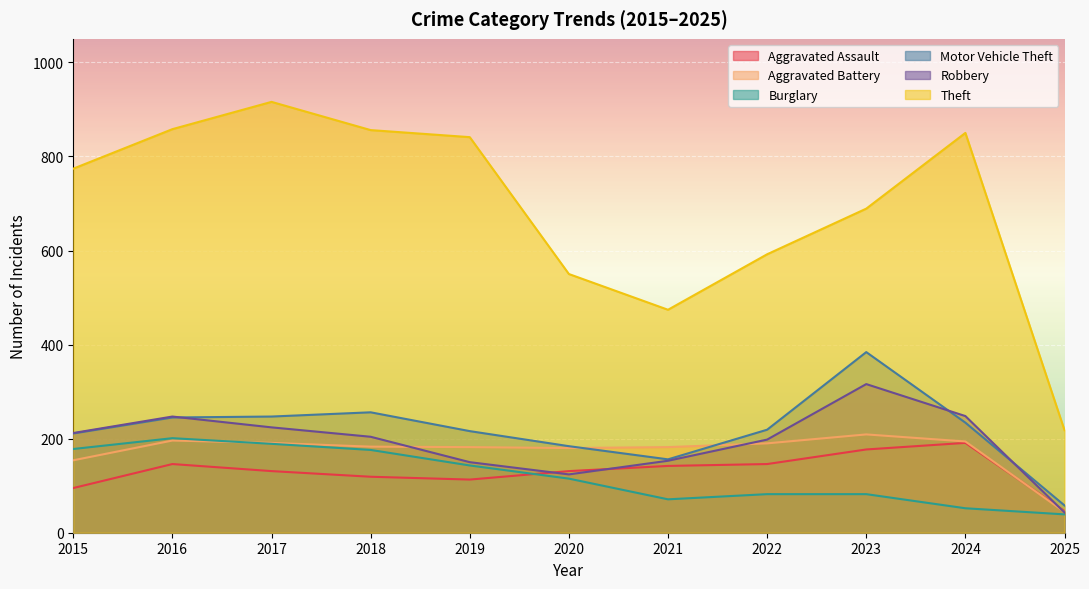

At 2025, list the series in order from largest to smallest.

Theft, Motor Vehicle Theft, Aggravated Assault, Aggravated Battery, Robbery, Burglary